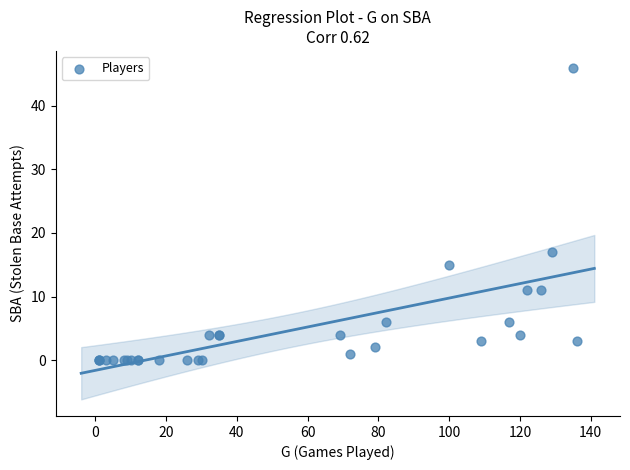

What Y value in the scatter plot is closest to 23?

17